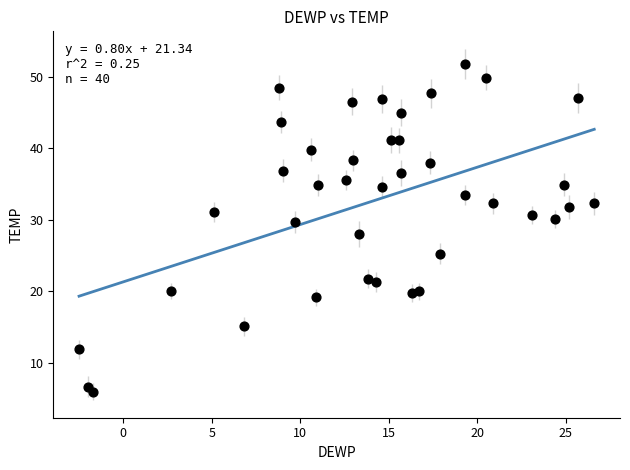

What is the range of Y values (max minus min)?

45.8